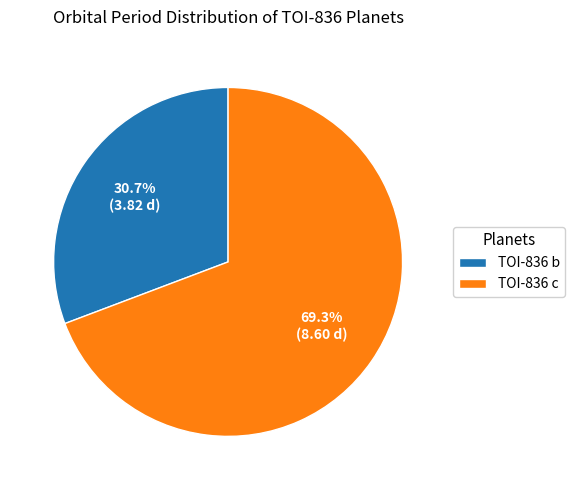

What is the largest slice in the pie chart?

TOI-836 c